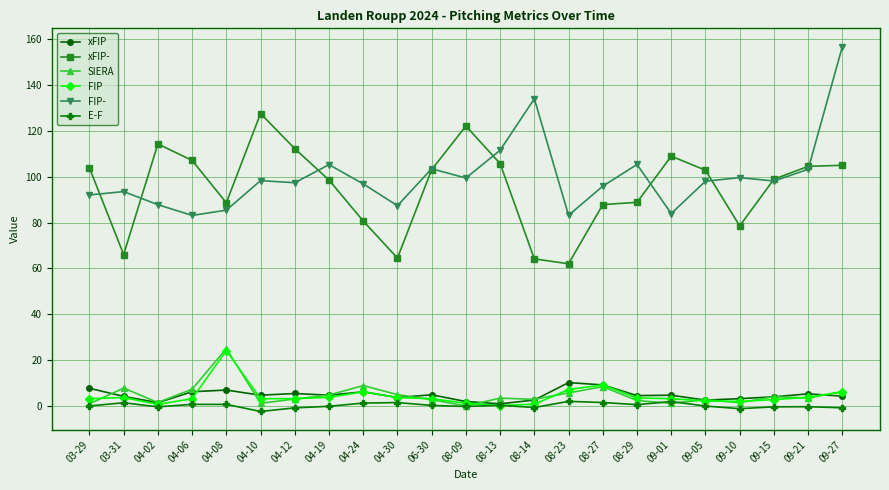

What is the lowest value of the FIP series?

0.2